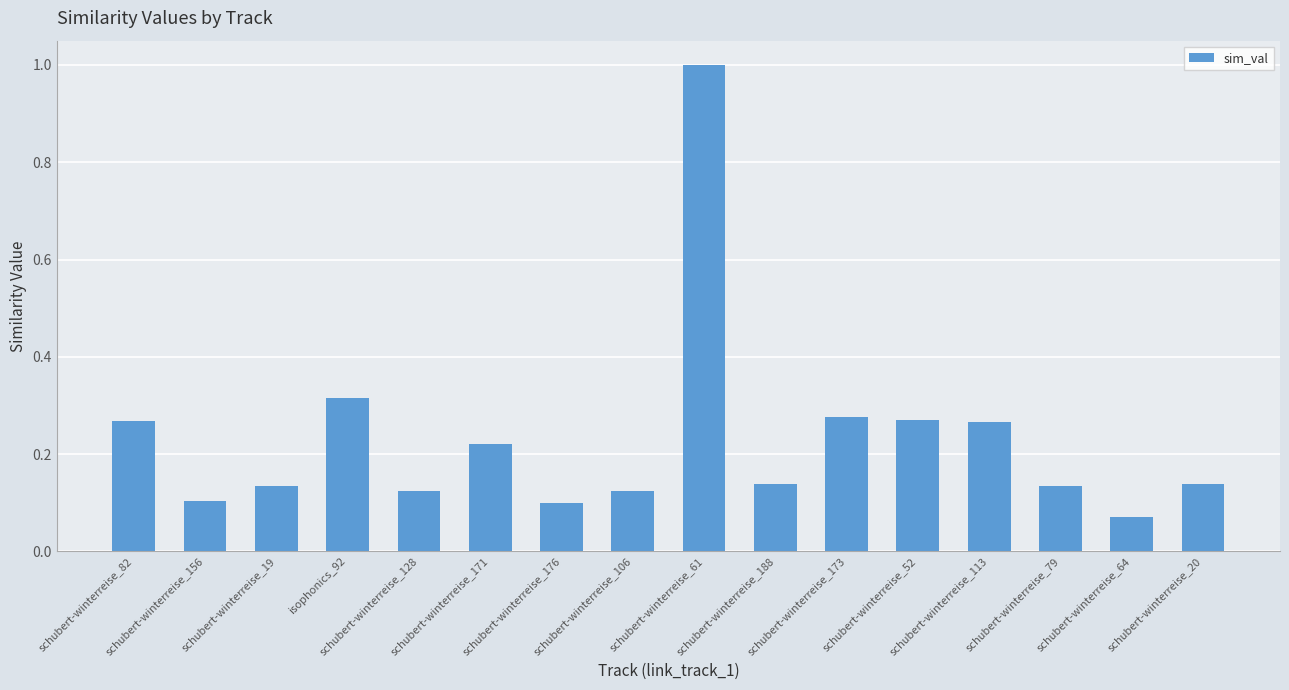

What is the label of the 3rd bar from the left?

schubert-winterreise_19